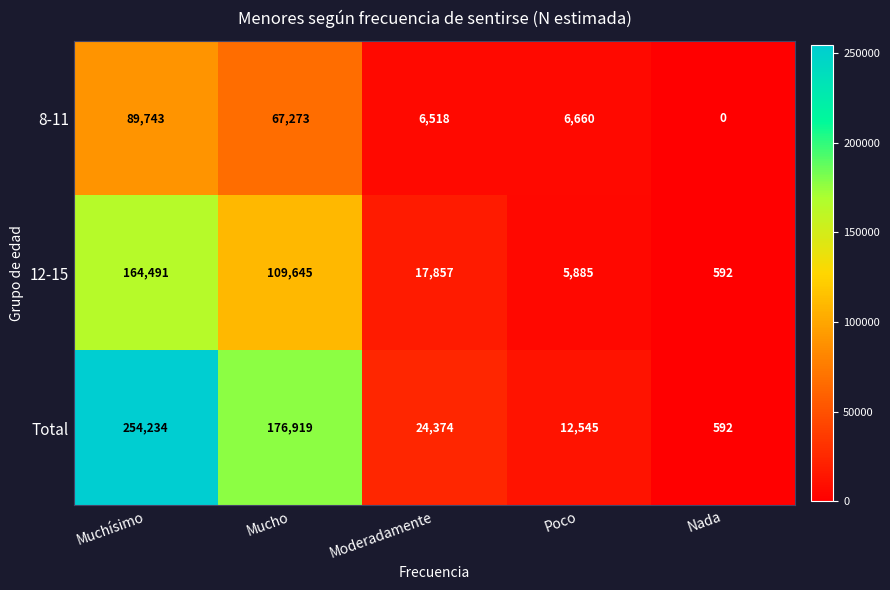

How many distinct data groups are displayed?

3